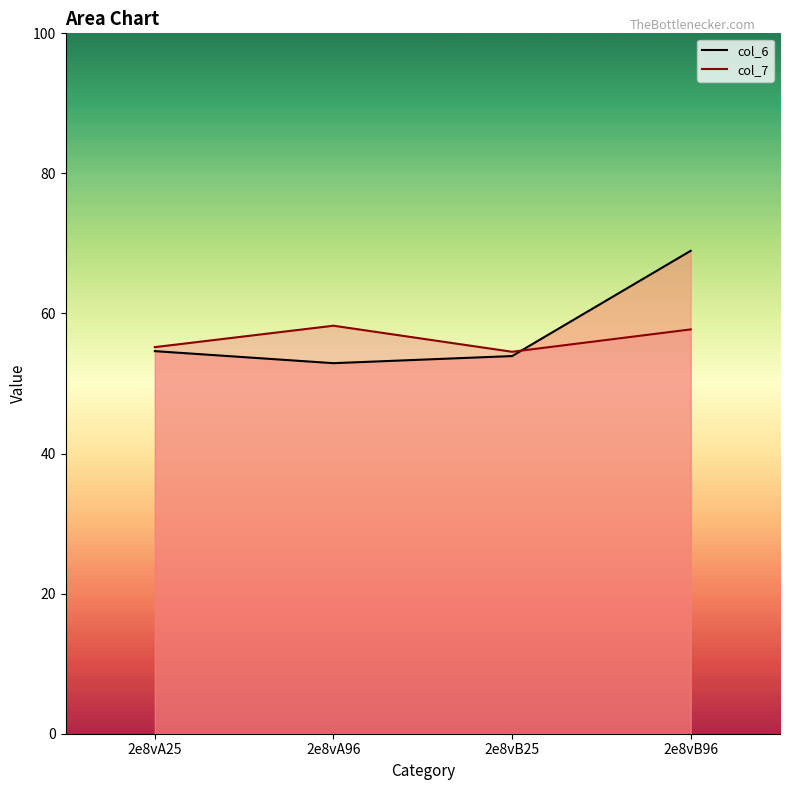

What position from the right is 2e8vA25?

4